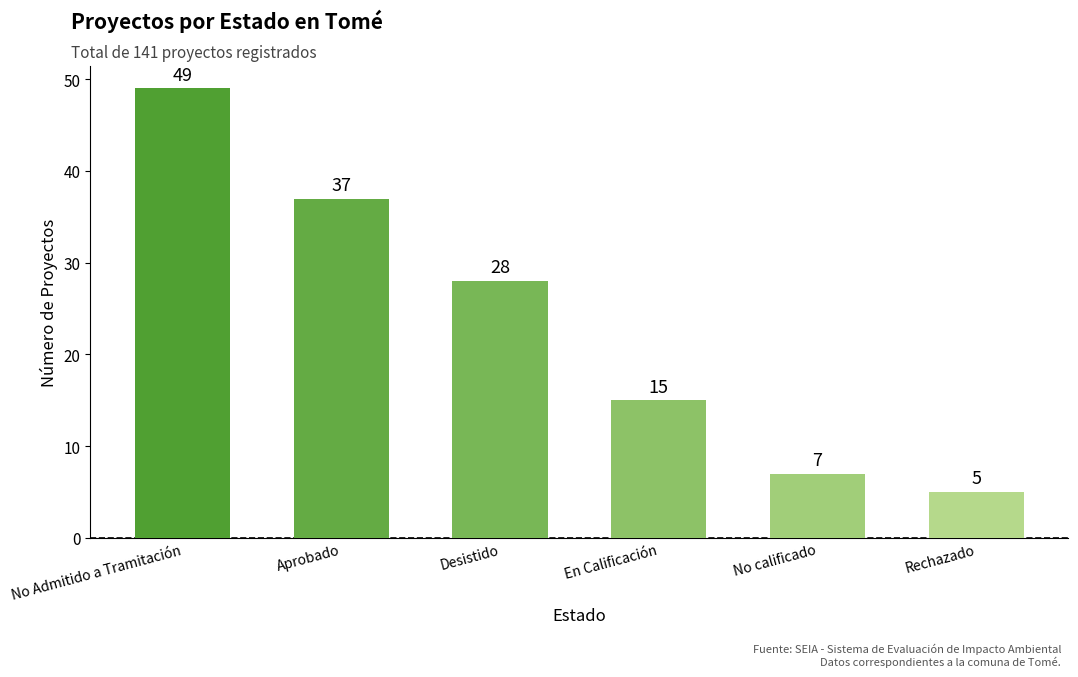

At which label is the value closest to 27?

Desistido